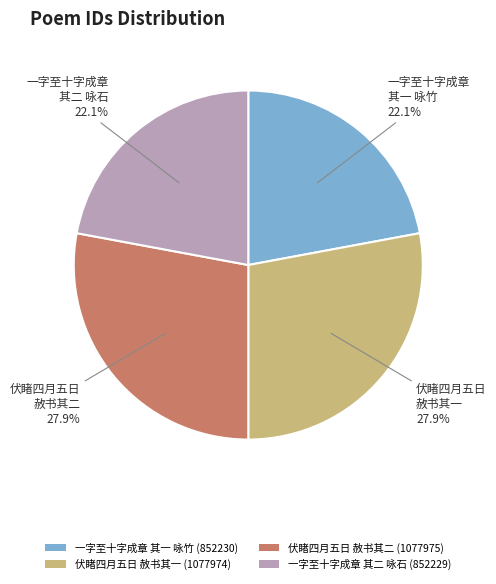

Count the number of slices in the pie.

4